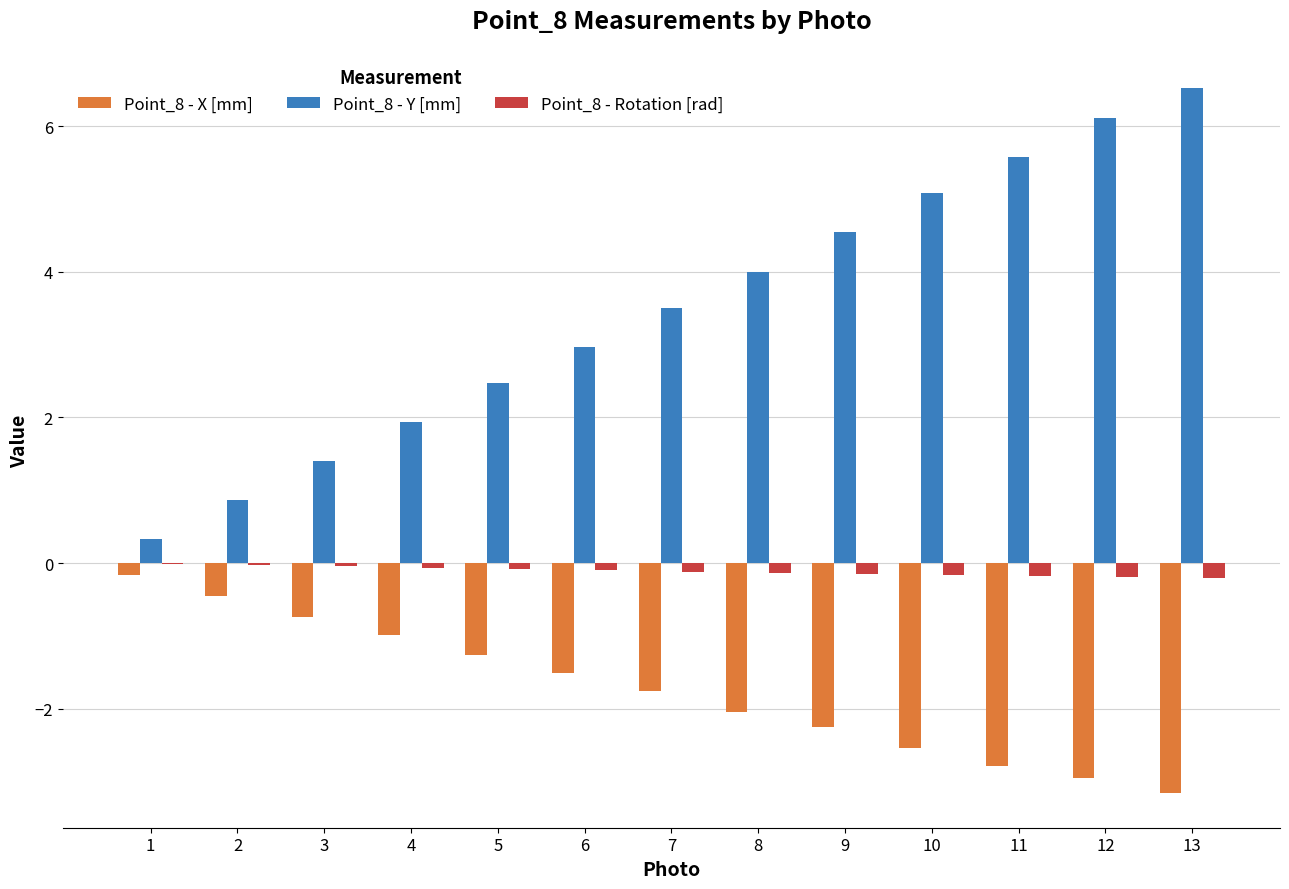

What are all the series names shown in the legend?

Point_8 - X [mm], Point_8 - Y [mm], Point_8 - Rotation [rad]